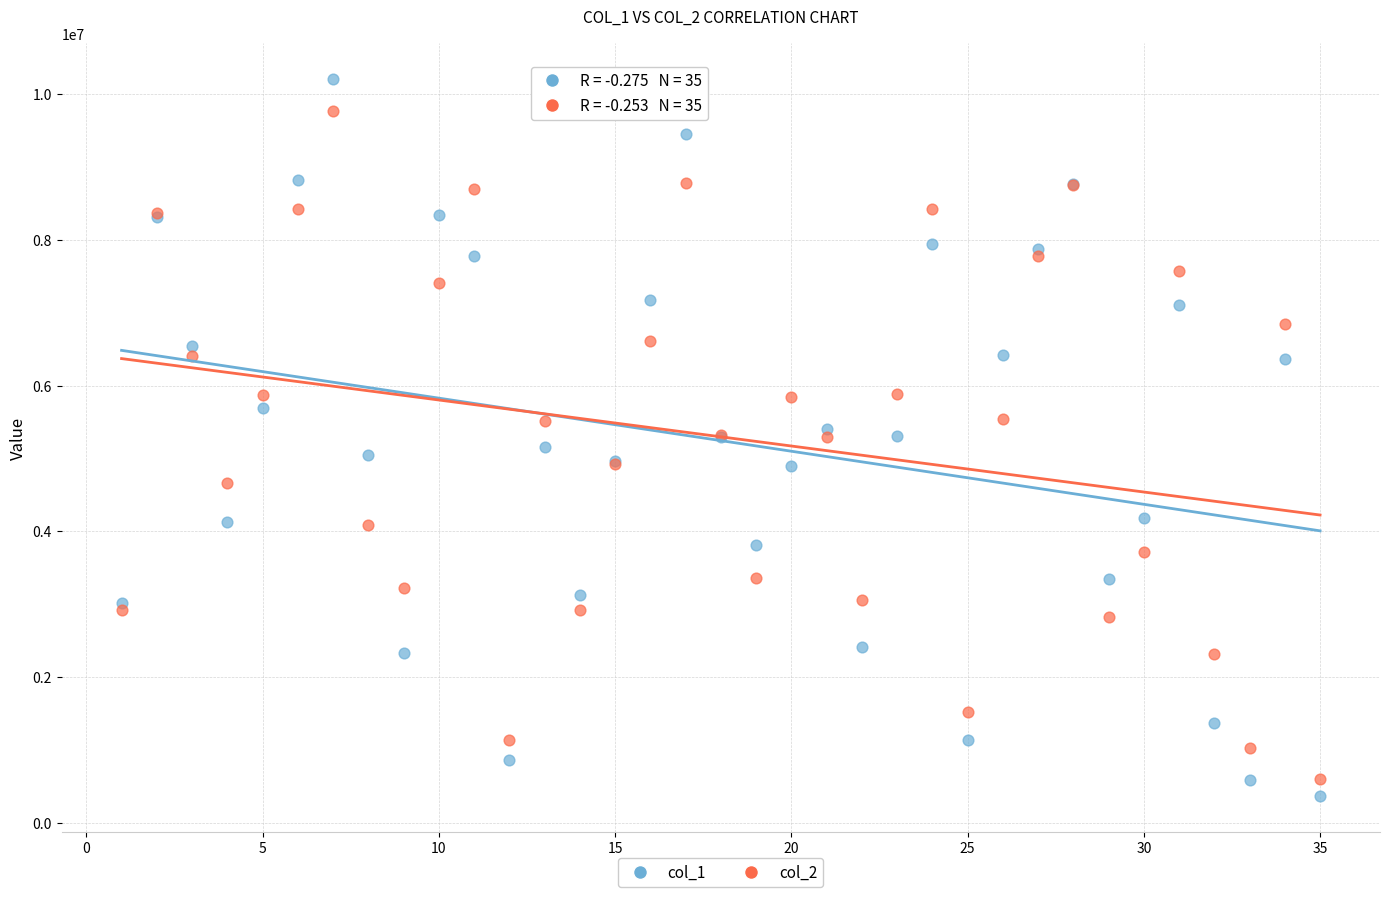

Which series has the largest Y range (max minus min)?

col_1